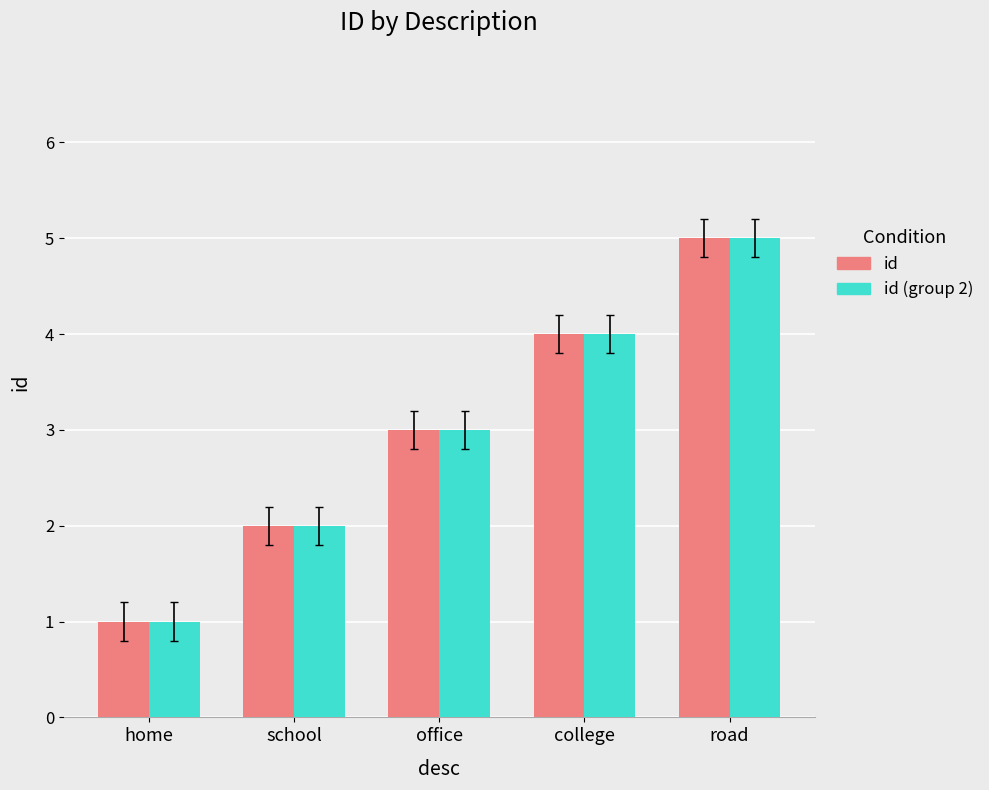

What is the label of the 4th bar from the right?

school